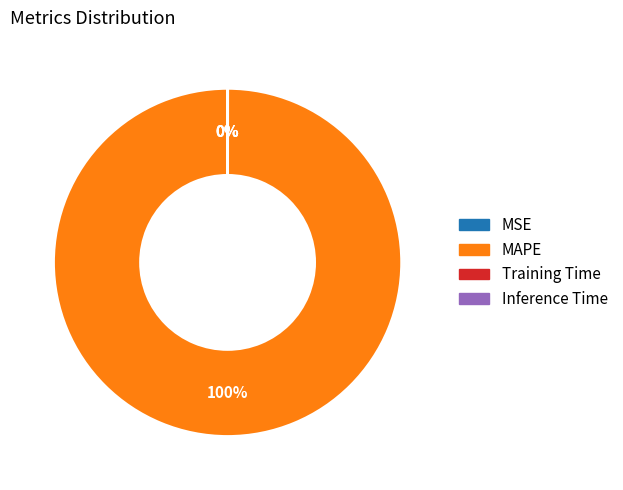

True or false: MAPE accounts for 100% of the total.

True